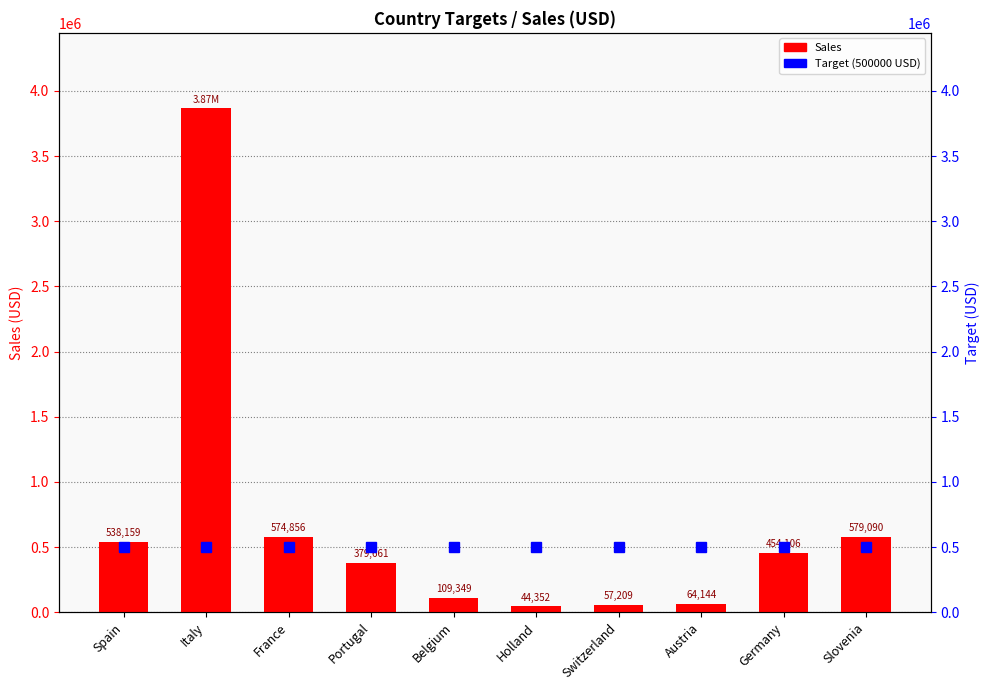

Which series has the largest range (max minus min)?

Sales